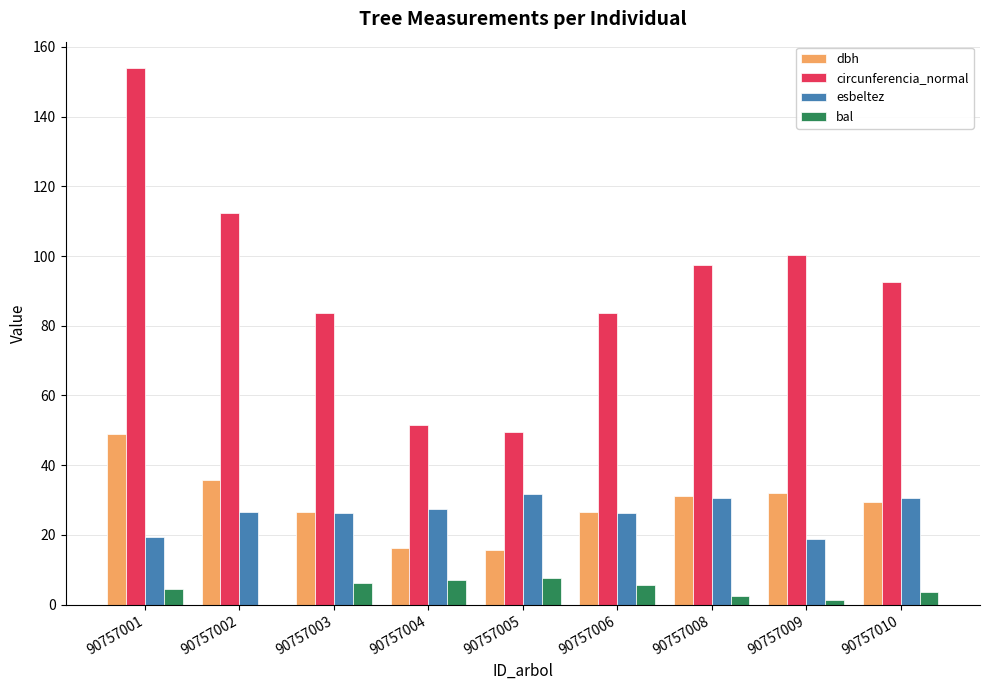

Which series has the largest total across all categories?

circunferencia_normal